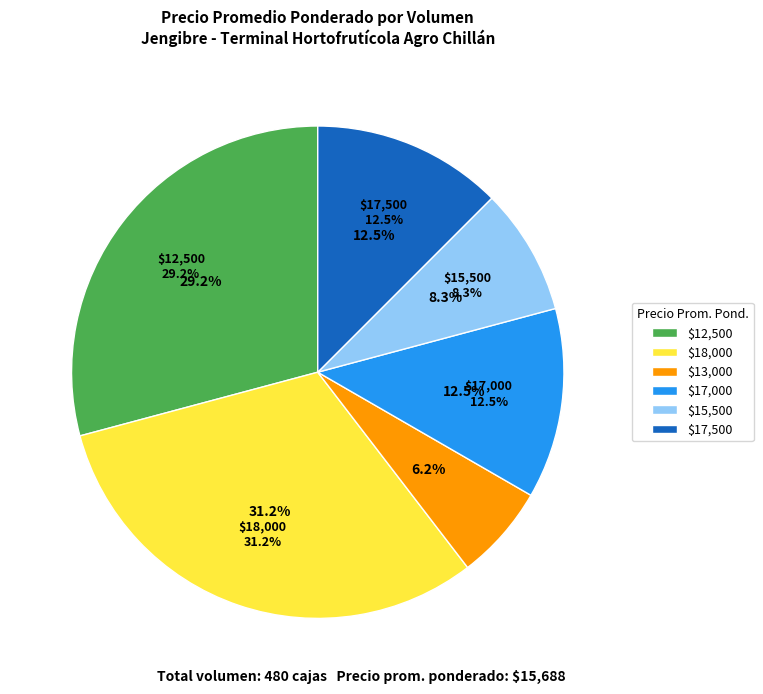

Does 60 represent more than half of the total?

No